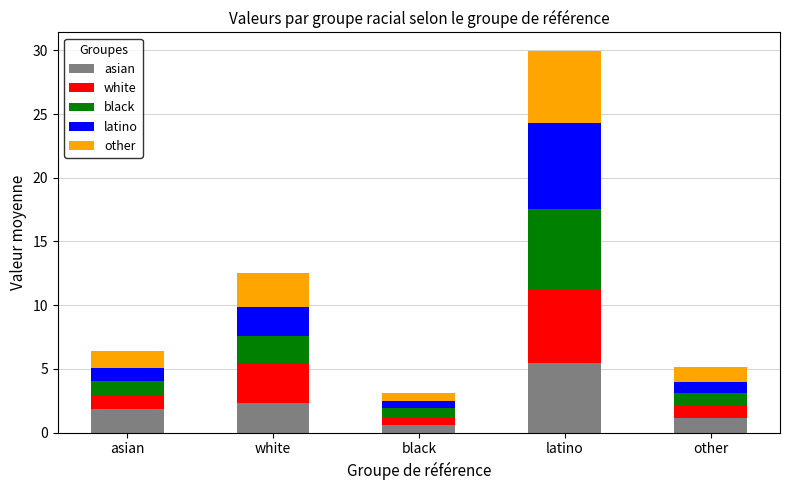

What are all the series names shown in the legend?

asian, white, black, latino, other